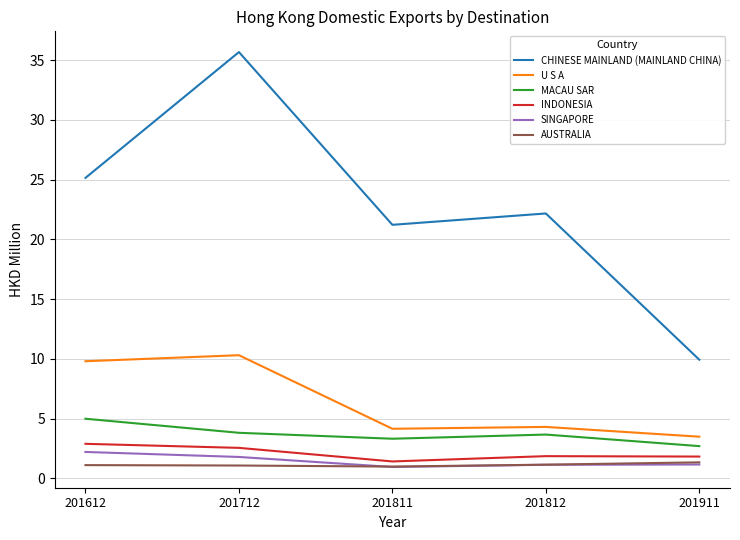

What are all the series names shown in the legend?

CHINESE MAINLAND (MAINLAND CHINA), U S A, MACAU SAR, INDONESIA, SINGAPORE, AUSTRALIA